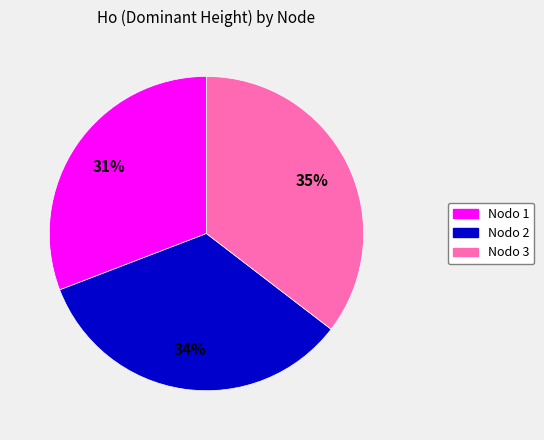

Is there any slice that represents more than half of the pie?

No